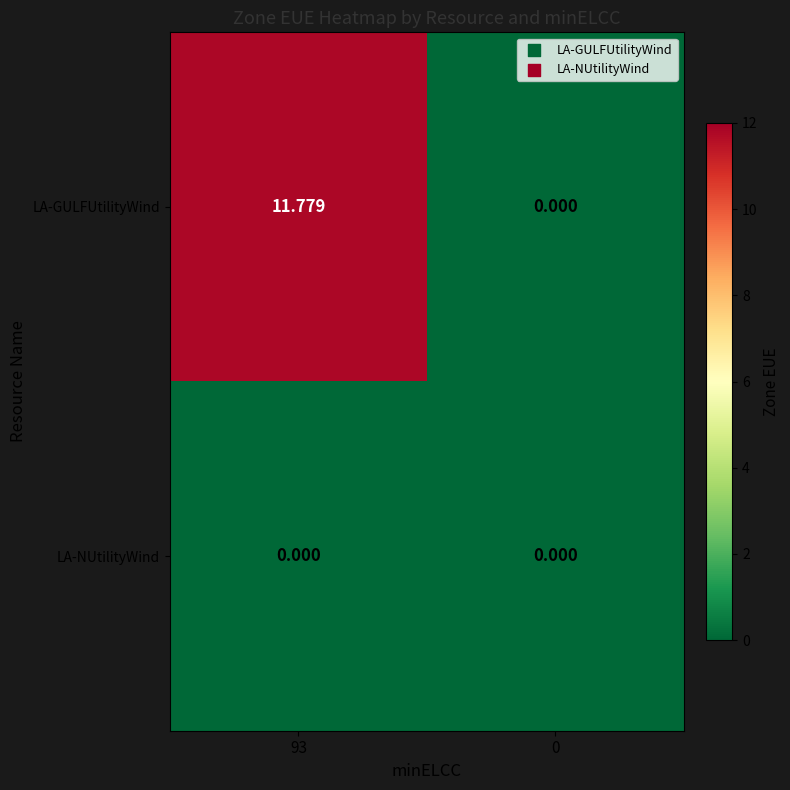

At which category is the sum across all series the highest?

93